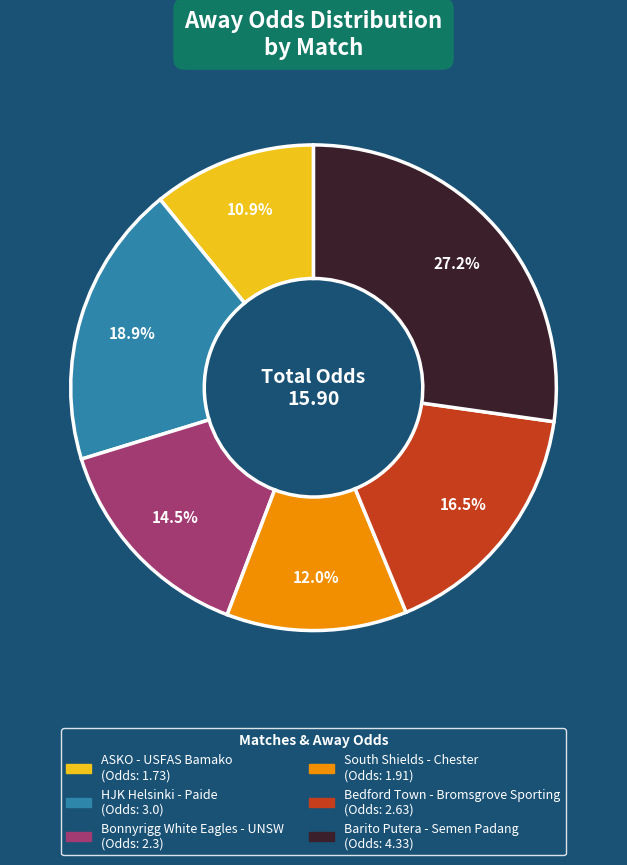

To the nearest percent, what is the difference between the ASKO - USFAS Bamako and HJK Helsinki - Paide slice percentages?

8%